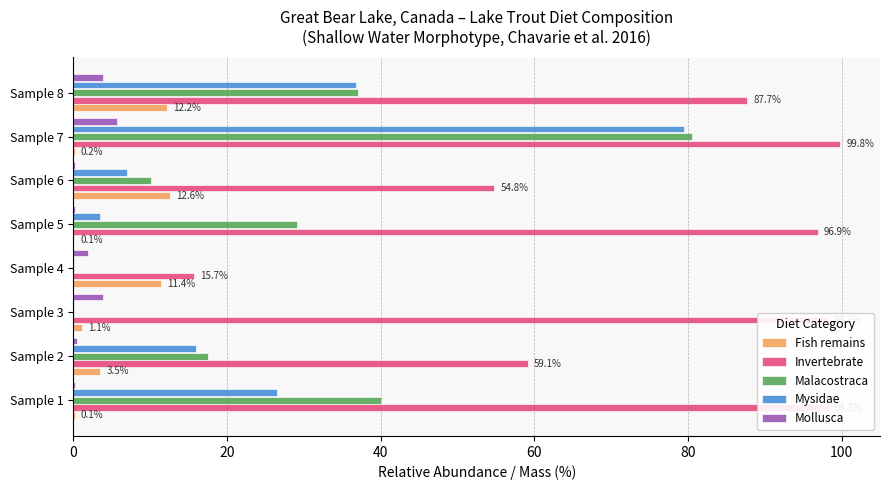

What is the maximum value for Fish remains?

12.6